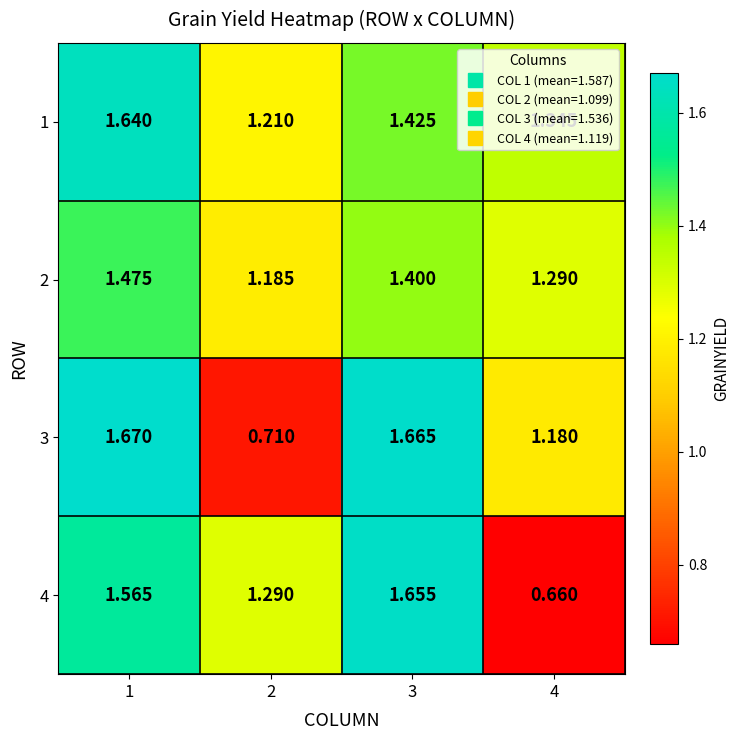

Is the value of 3 at 1 greater than the value of 2 at 2?

Yes